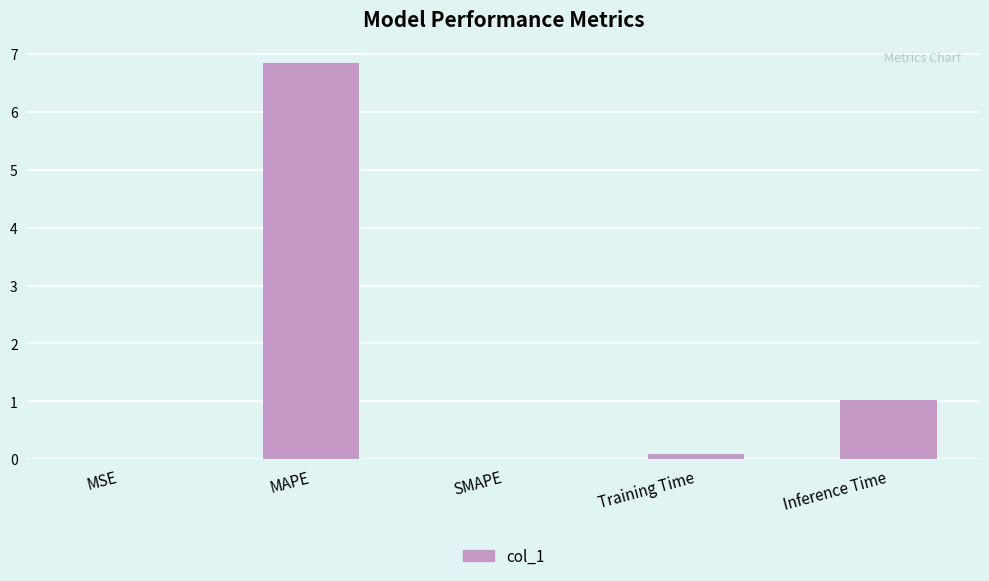

What is the approximate value at MAPE?

6.9